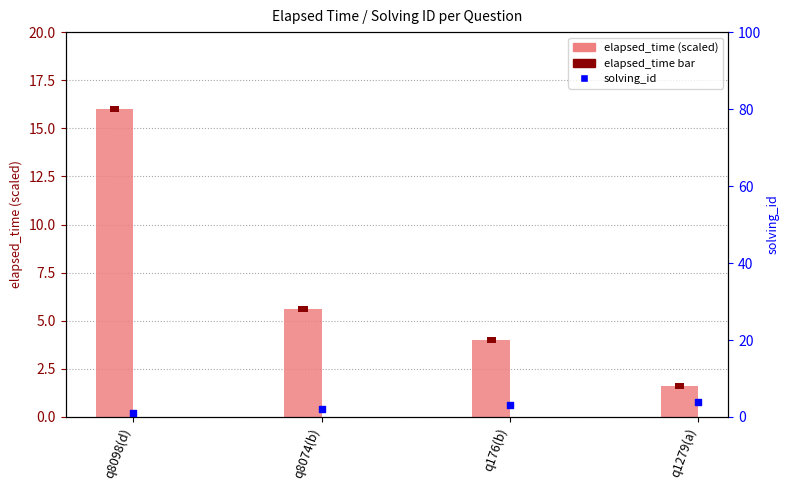

At how many categories does at least one series exceed 1?

4